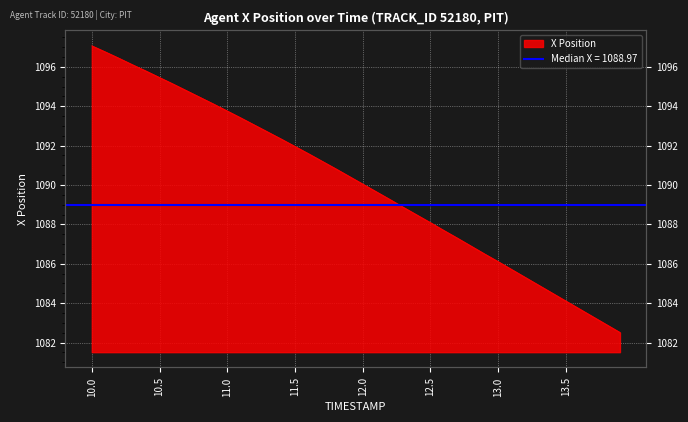

What is the approximate value at 12.7?

1087.3